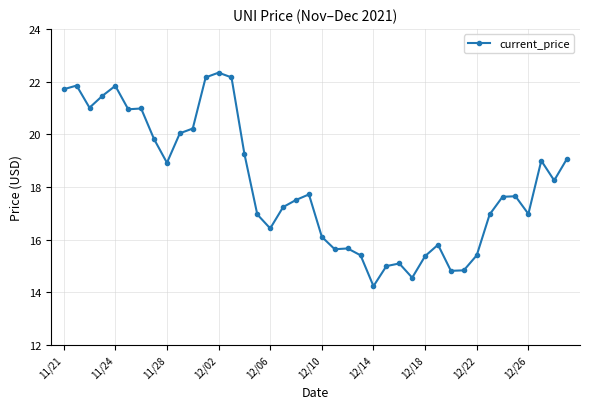

True or false: the data has more than 1 interior local peaks.

True